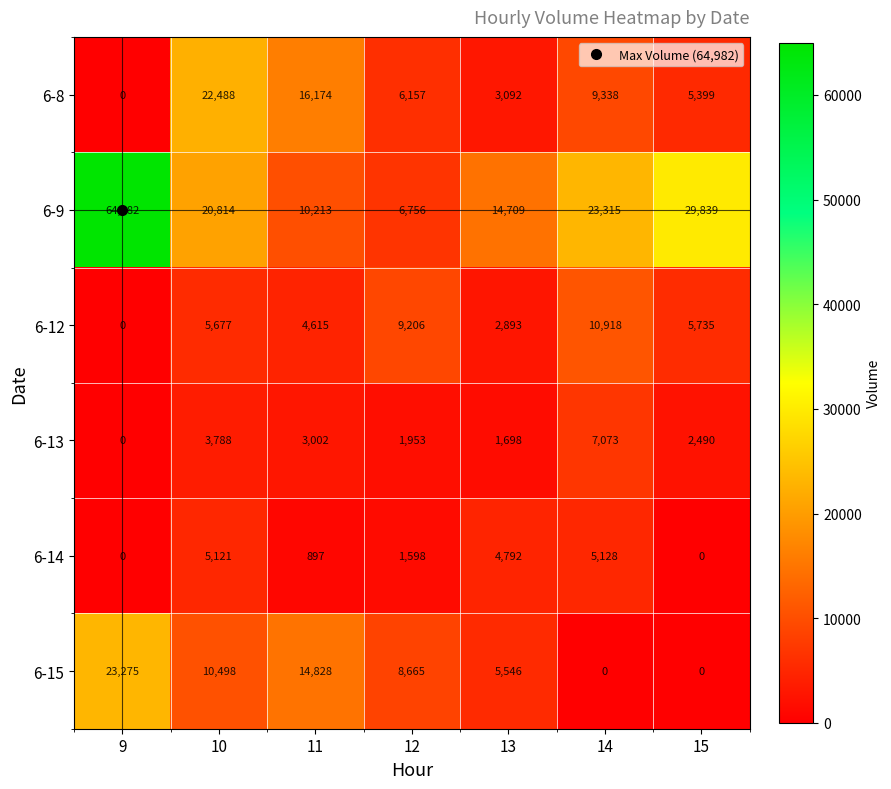

Count the number of data series in this chart.

6